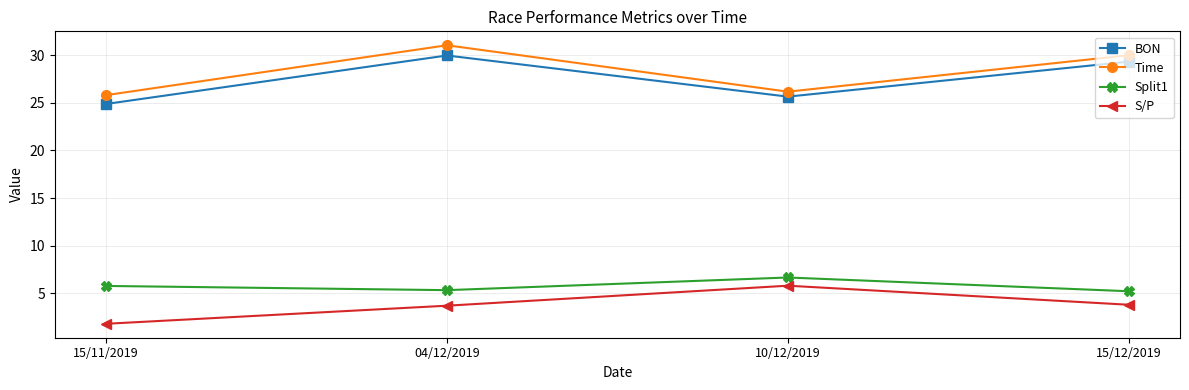

How many interior local peaks does the S/P series have?

1